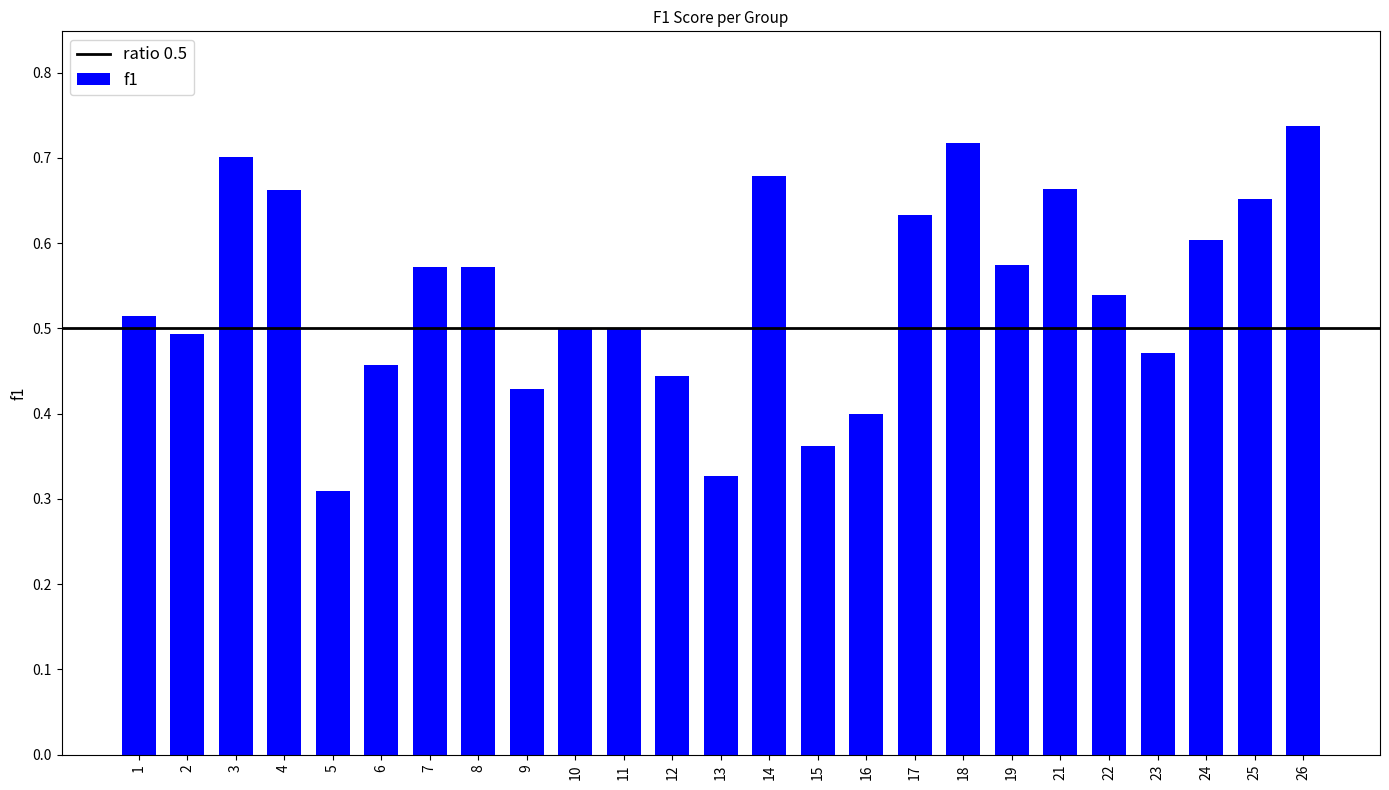

Between 12 and 14, which is larger?

14